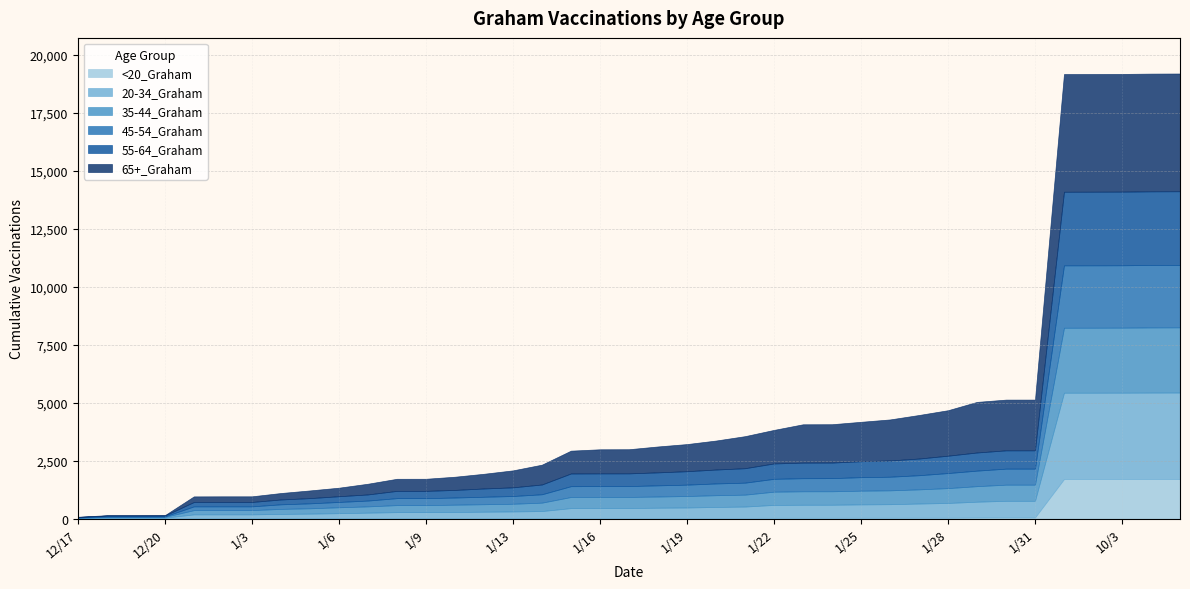

True or false: 20-34_Graham has a value of 563 at 1/24.

True